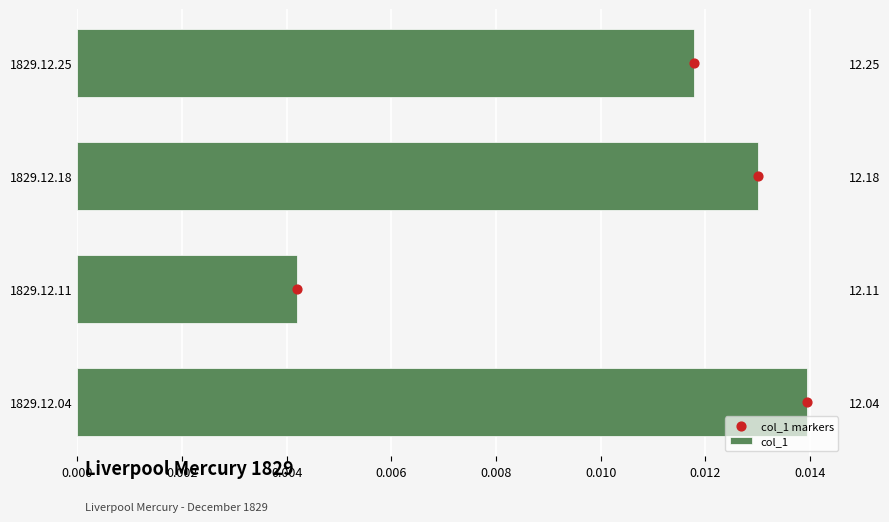

Which series has the widest spread of Y values?

col_1 markers